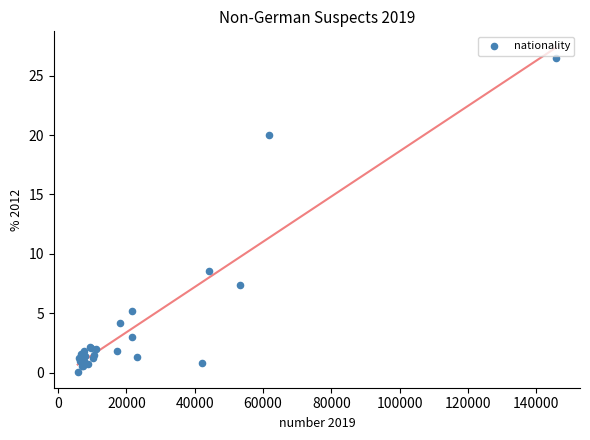

What Y value in the scatter plot is closest to 13?

8.6